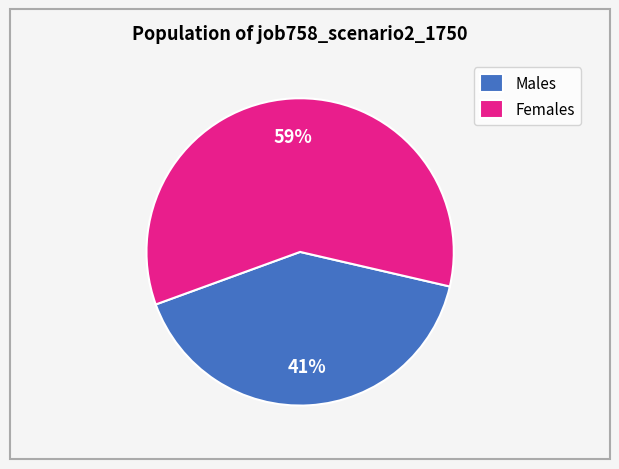

To the nearest percent, what percentage of the pie is Females?

59%